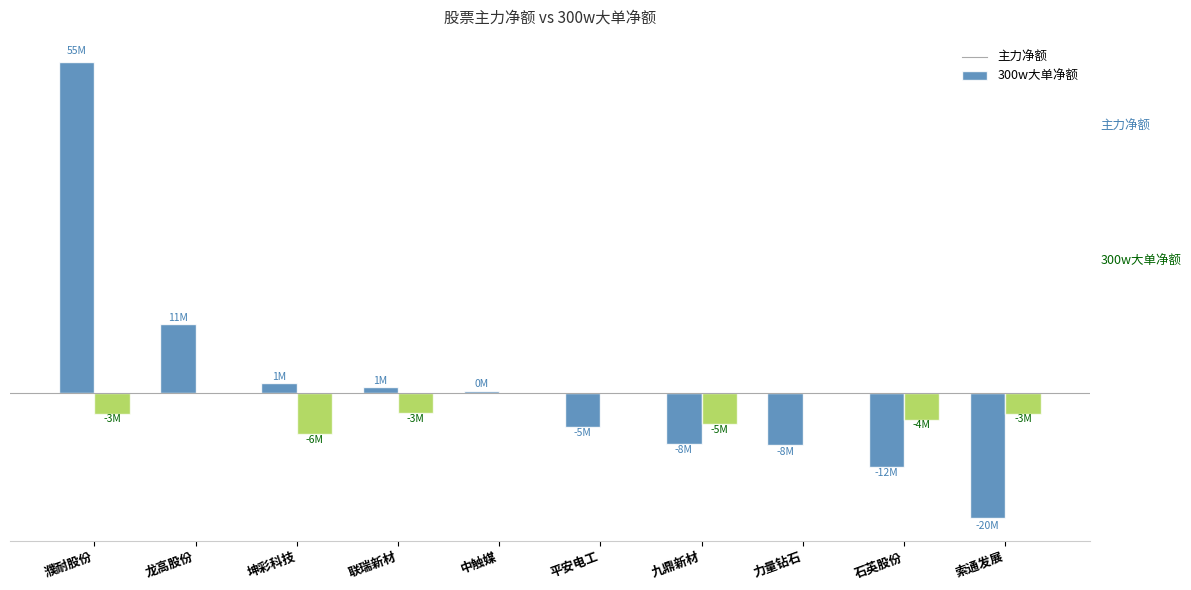

At which category is the sum across all series the highest?

濮耐股份